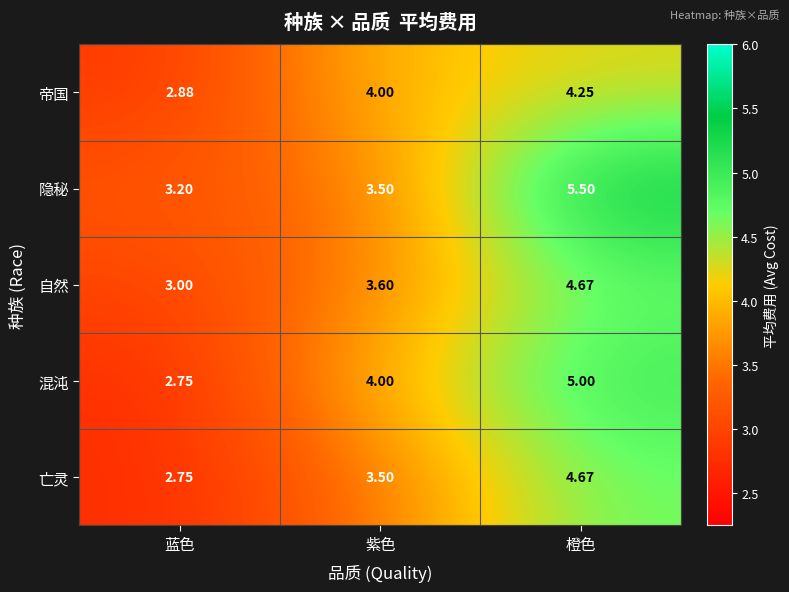

At which label is 隐秘 closest to 4?

紫色